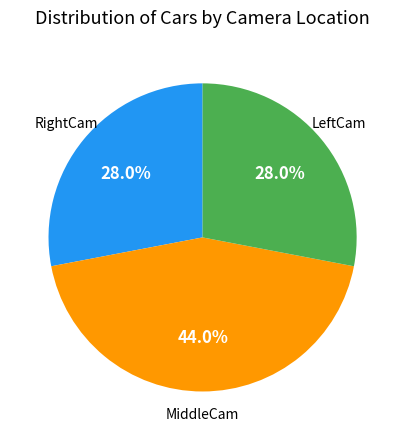

Is there a majority slice in this chart?

No